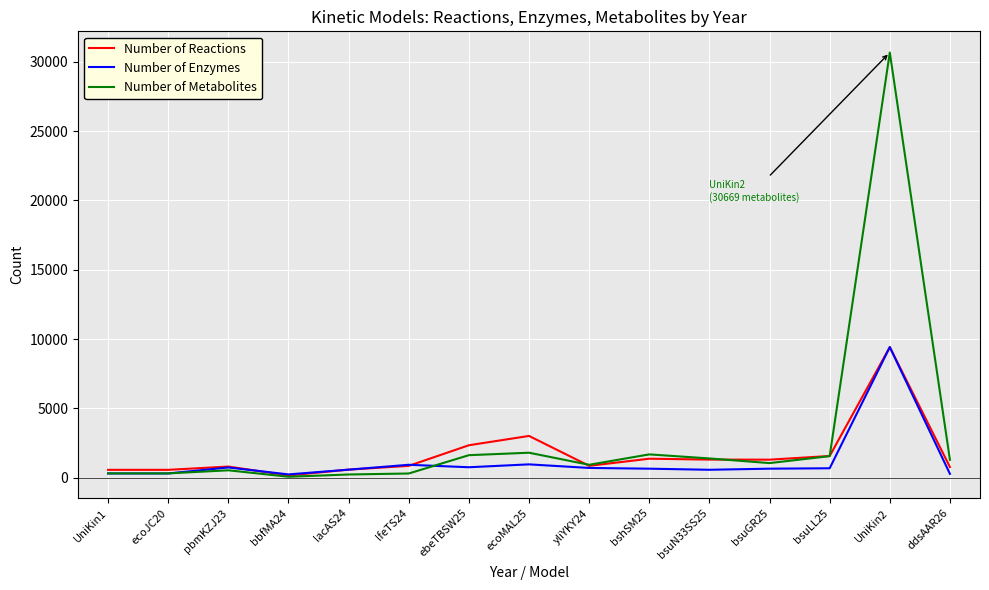

What is the spread (max minus min) of values at yliYKY24?

228